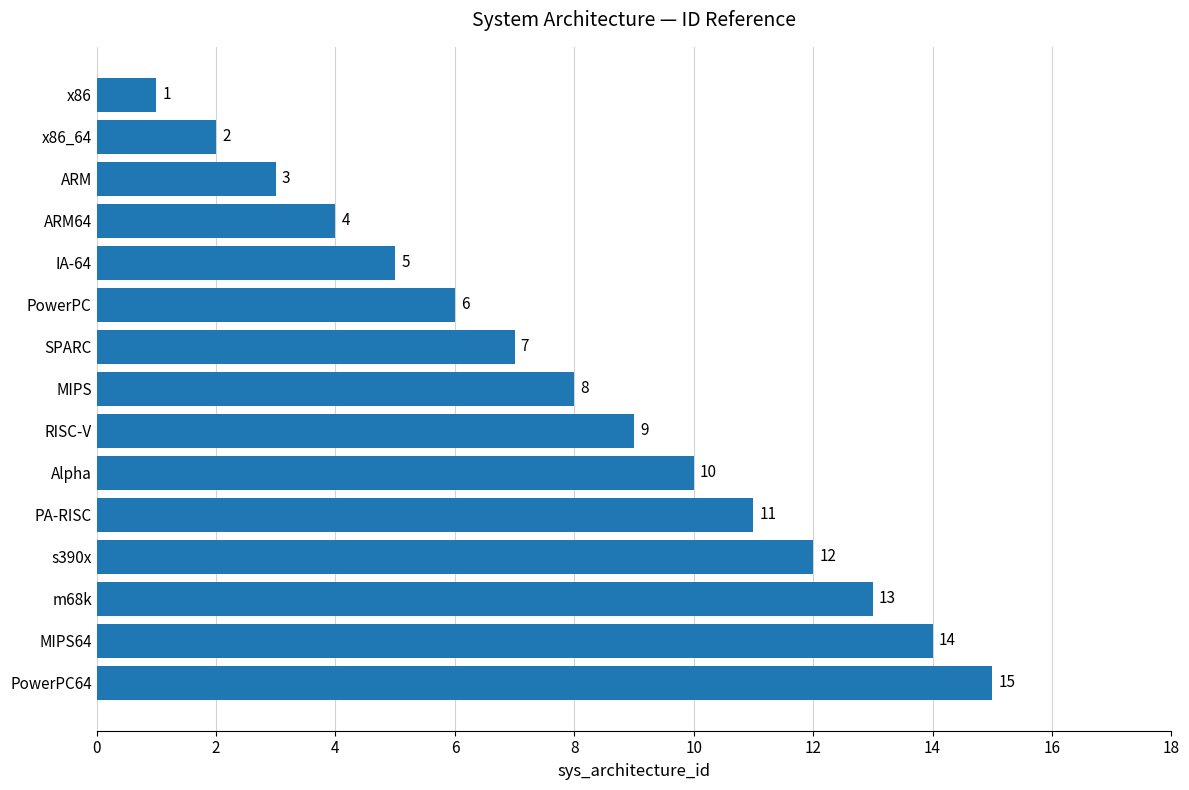

What is the difference between the maximum and second lowest values?

13